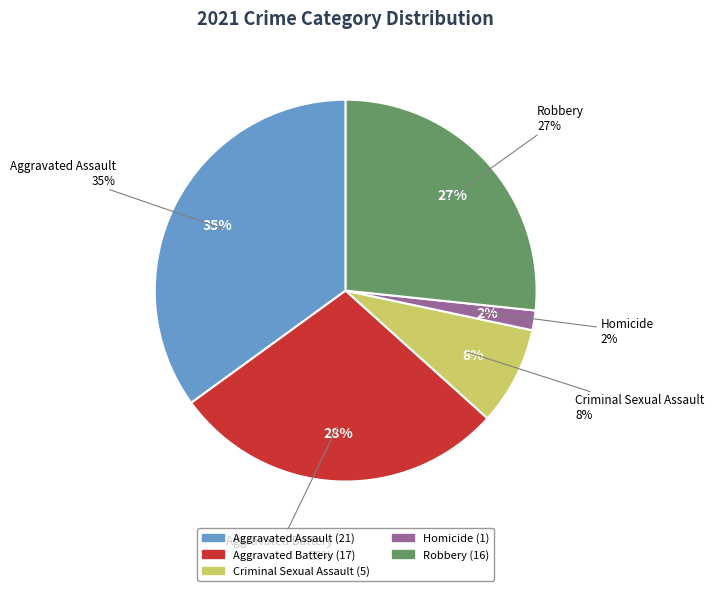

What is the total percentage of Homicide and Robbery?

28.3%